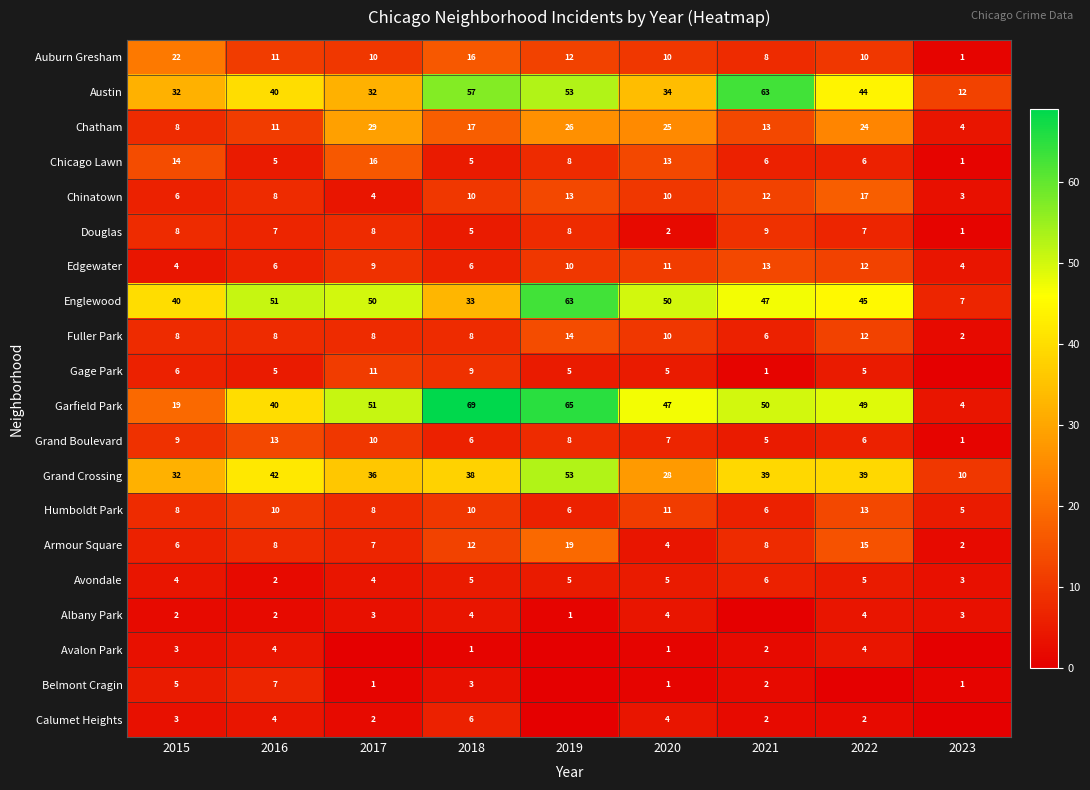

At which label does Englewood reach its minimum?

2023